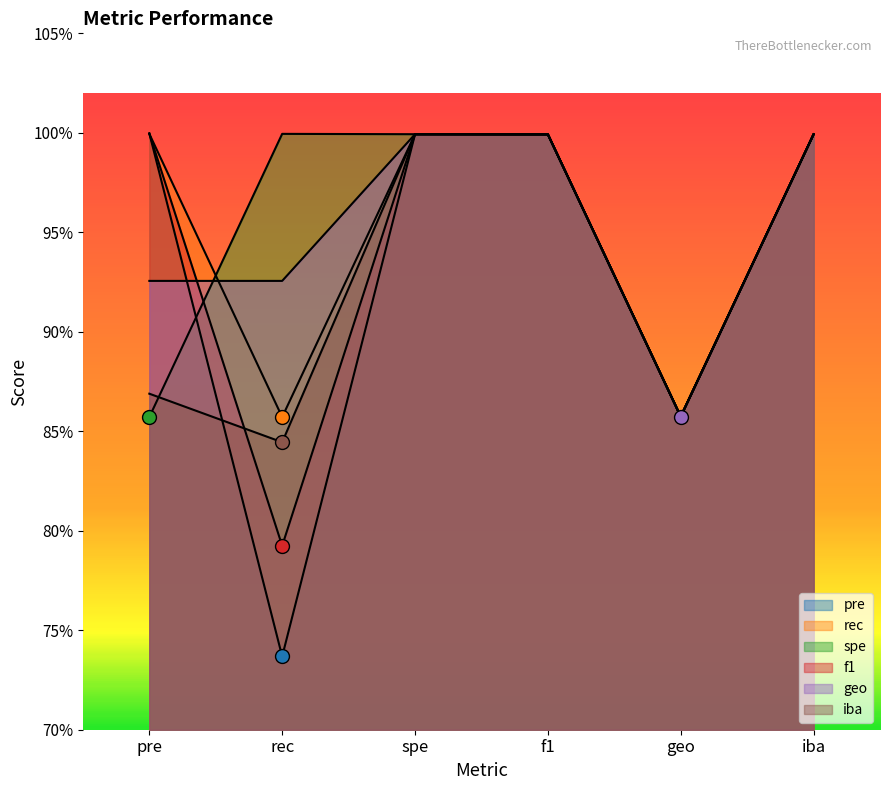

At which category does the chart reach its minimum across all series?

rec